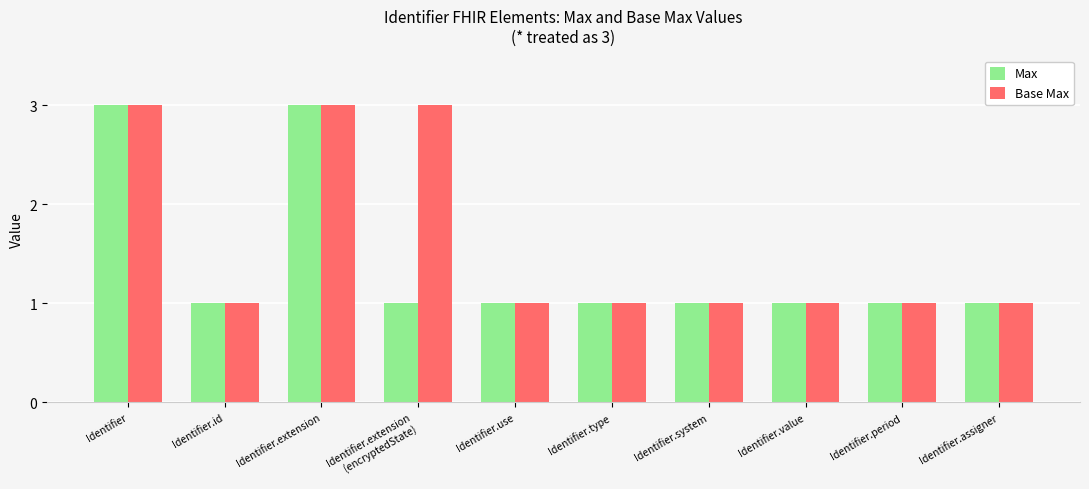

What is the average value of the Max series?

1